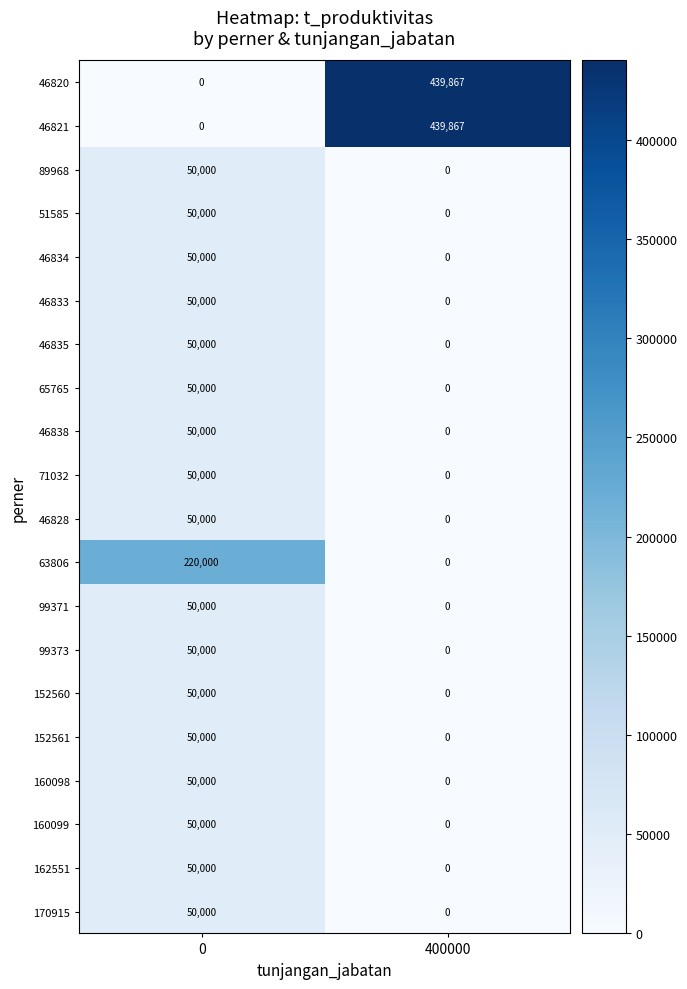

What is the greatest value displayed?

439867